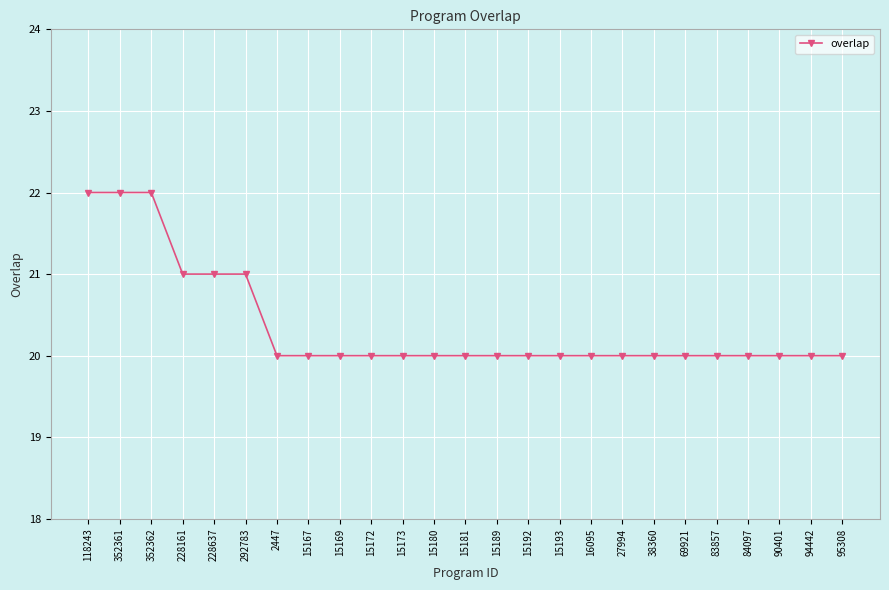

What is the value of the 13th point from the left?

20